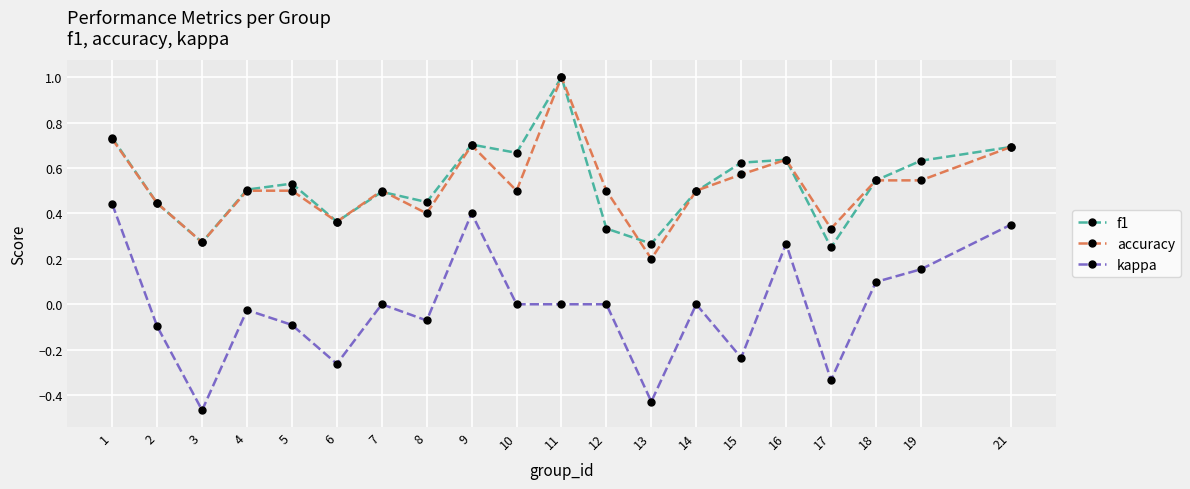

What is the maximum value shown in the chart?

1.0